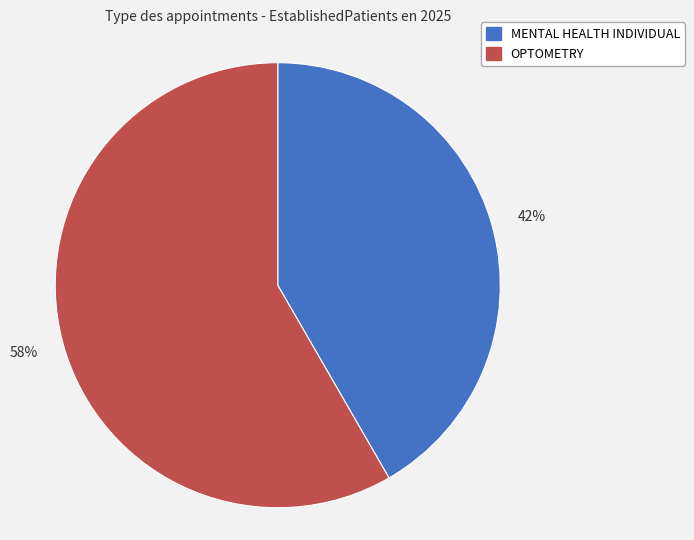

What percentage is the OPTOMETRY slice, to the nearest percent?

58%